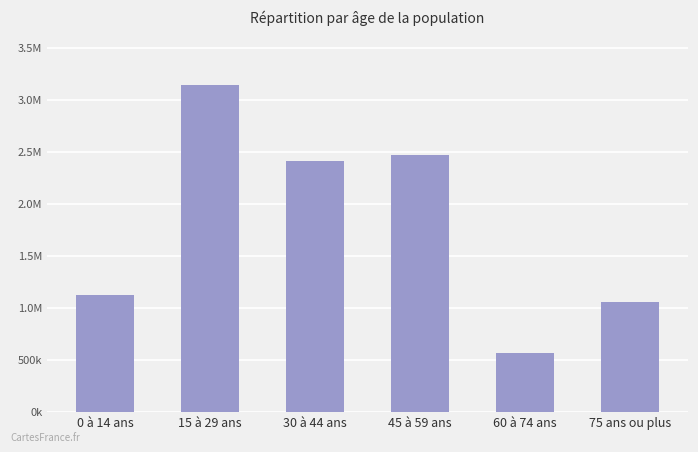

What is the average value?

1794367